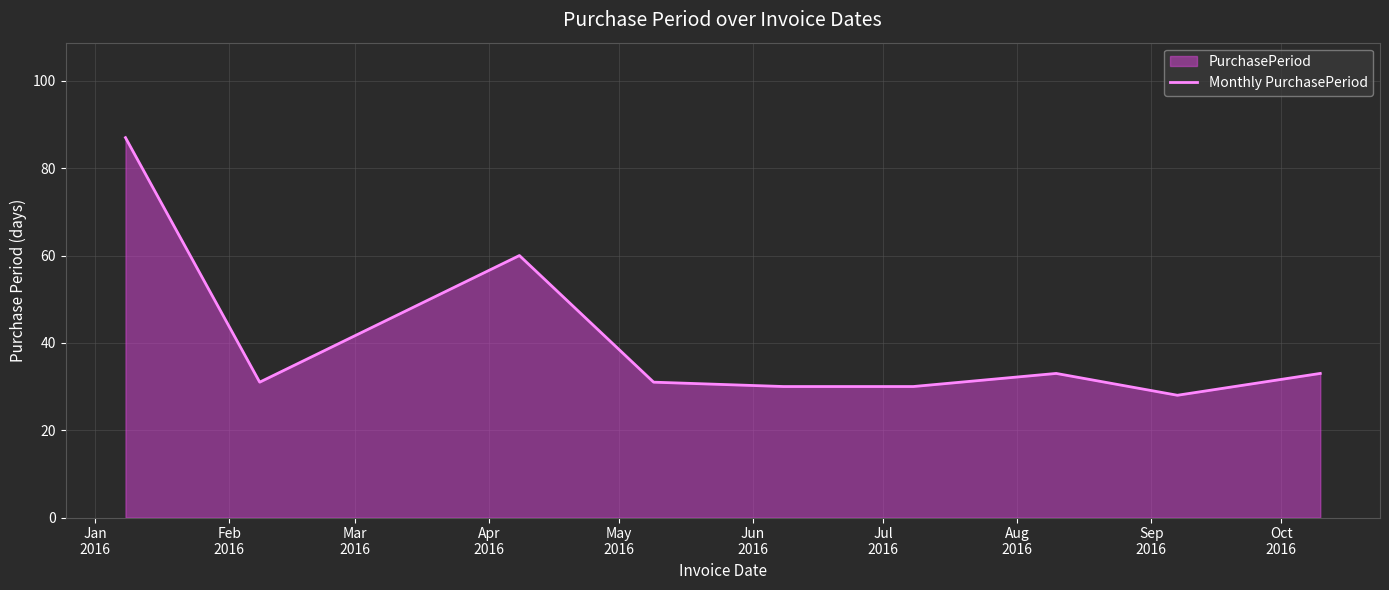

Reading left to right, transcribe all the data shown in this chart.

87	31	60	31	30	30	33	28	33